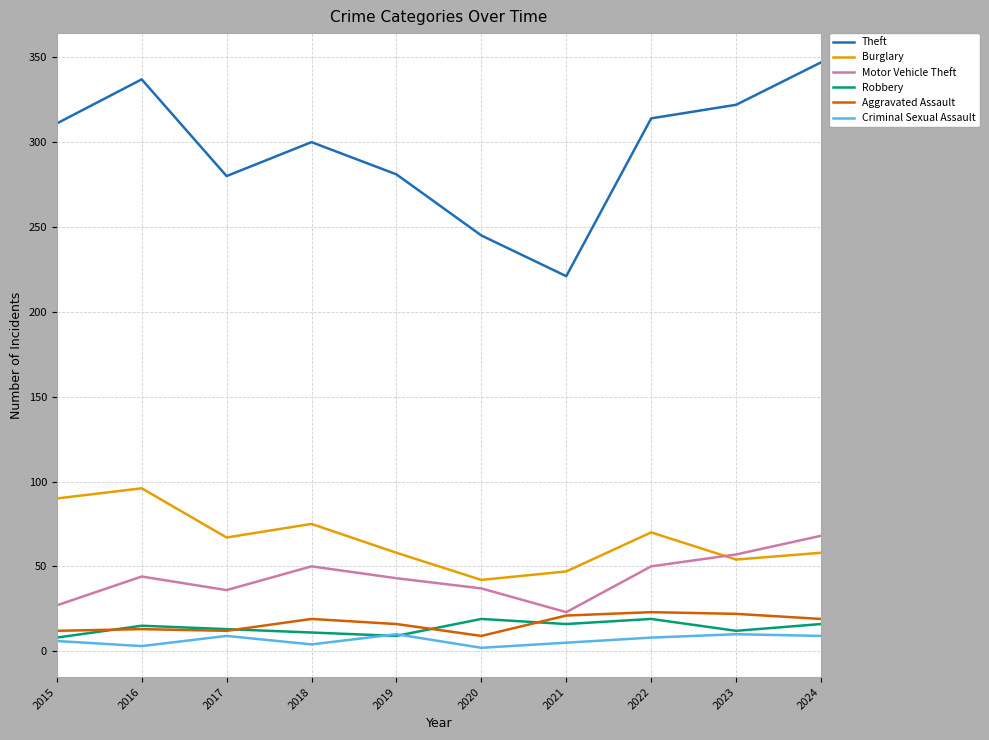

Between 2016 and 2021, which series saw the biggest shift?

Theft